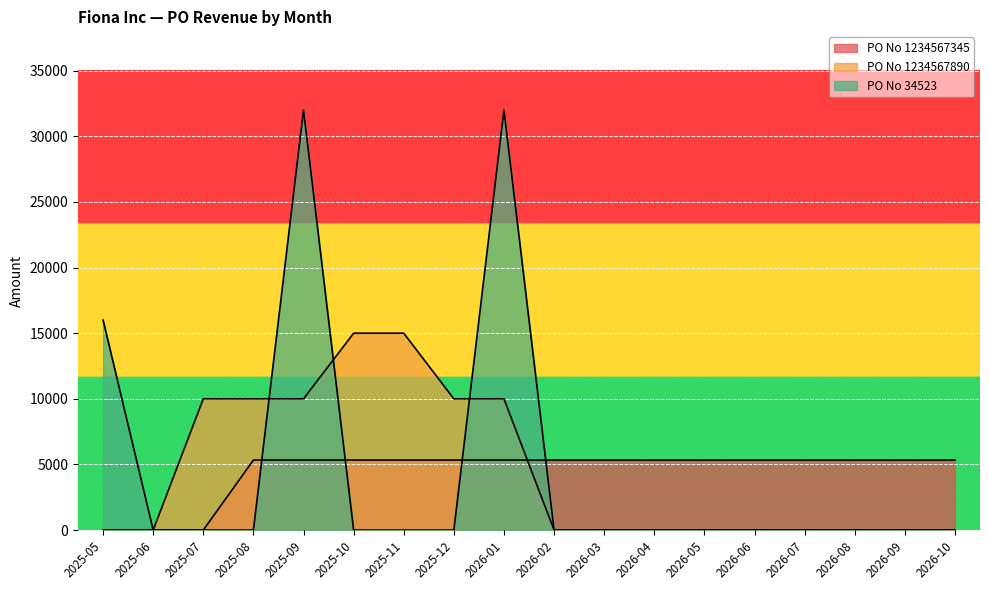

At which category is the sum across all series the highest?

2025-09